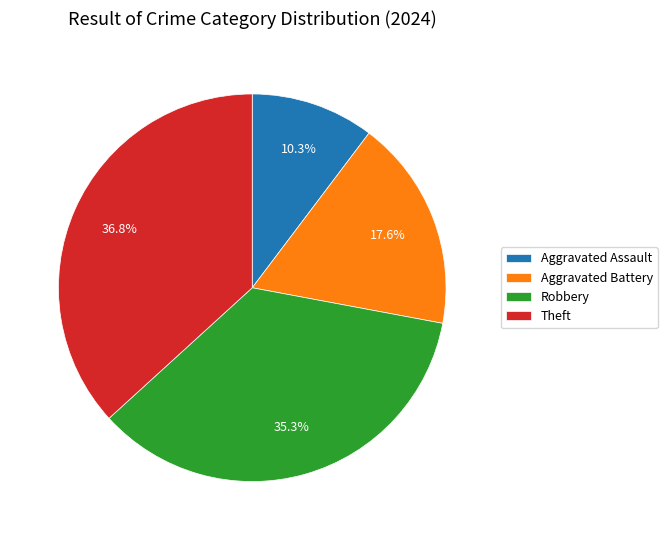

To the nearest percent, what is the difference between the largest and smallest slice percentages?

26%